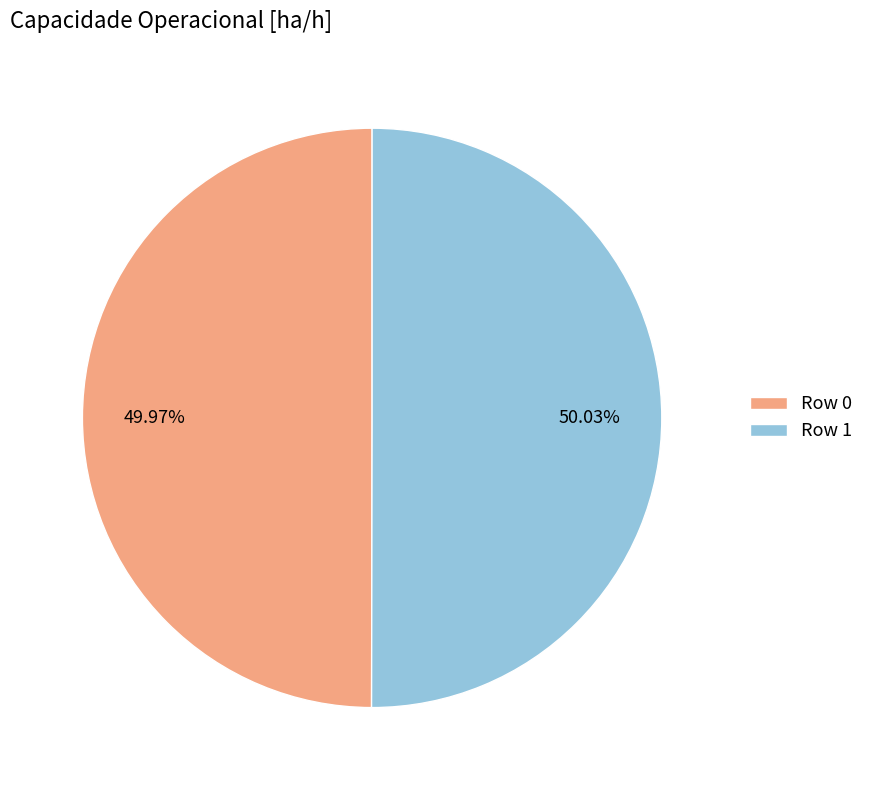

What is the ratio of the value at Row 0 to the value at Row 1?

1.0